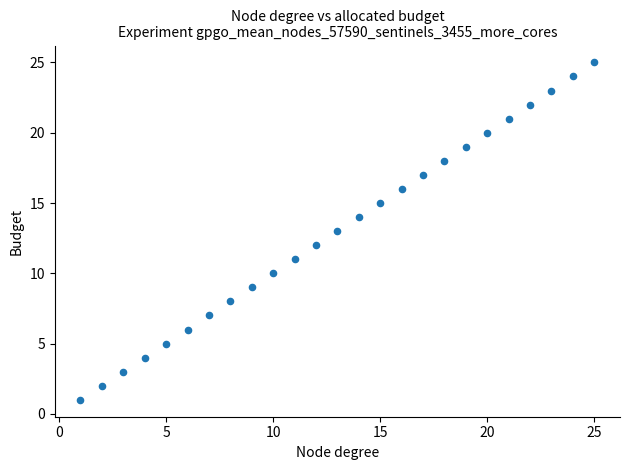

What is the range of Y values (max minus min)?

24